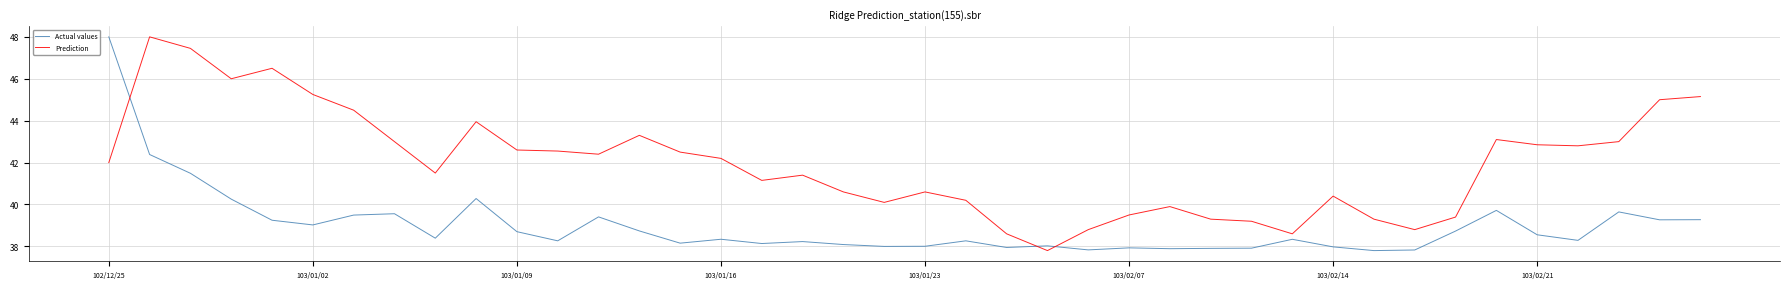

What is the minimum value shown in the chart?

37.8